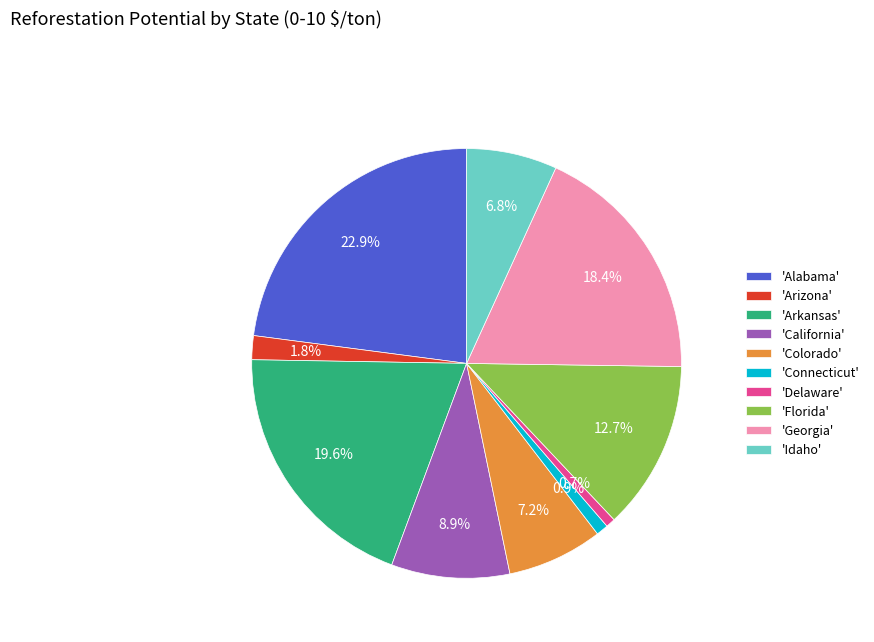

Is there a majority slice in this chart?

No